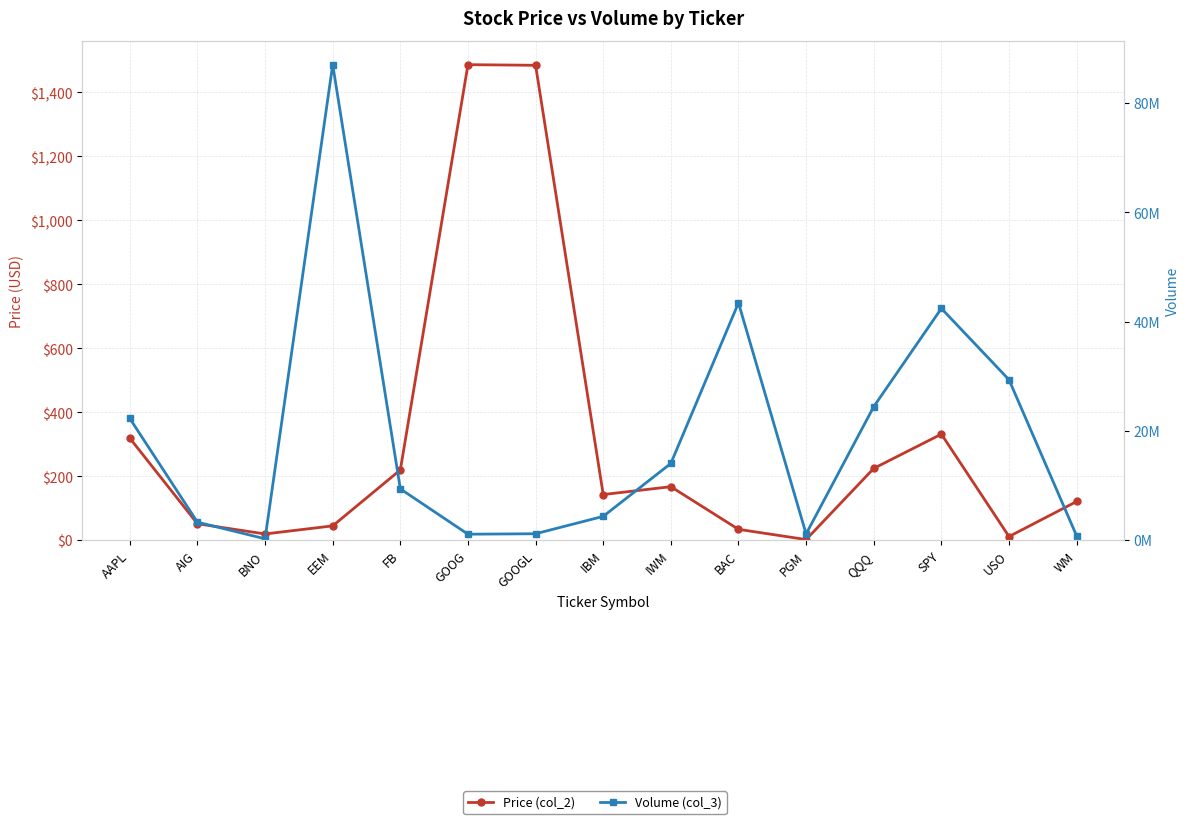

Where is Price (col_2) nearest to the value 744?

SPY